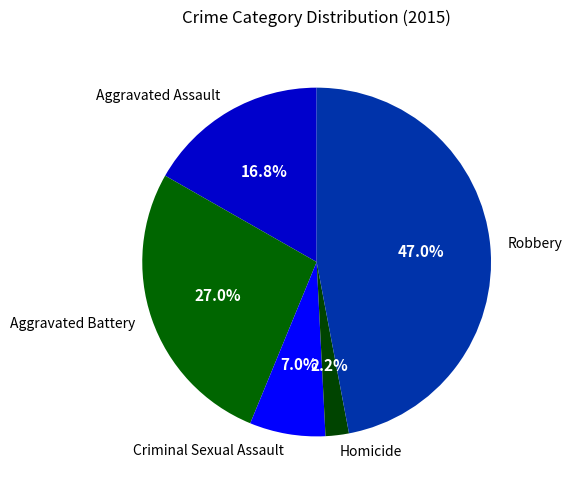

Which slice is the smallest?

Homicide